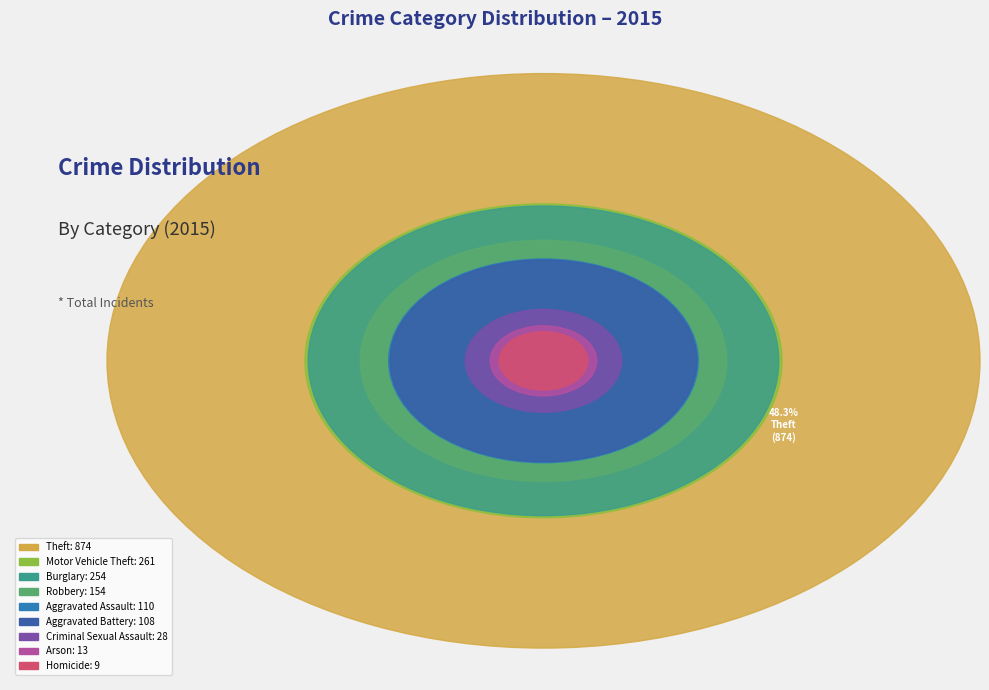

The Arson slice represents 11% of the pie. True or false?

False